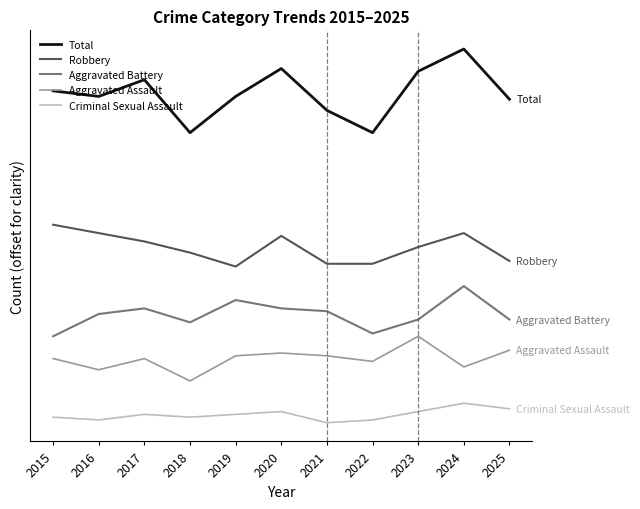

What is the spread (max minus min) of values at 2016?

116